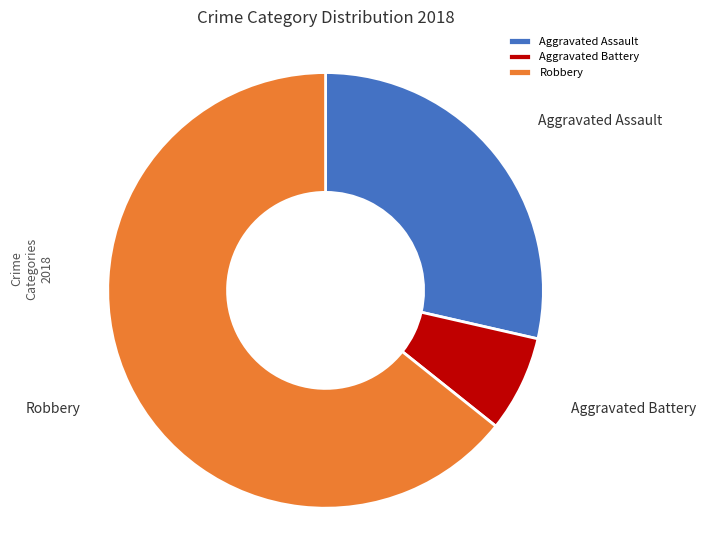

What is the smallest slice in the pie chart?

Aggravated Battery